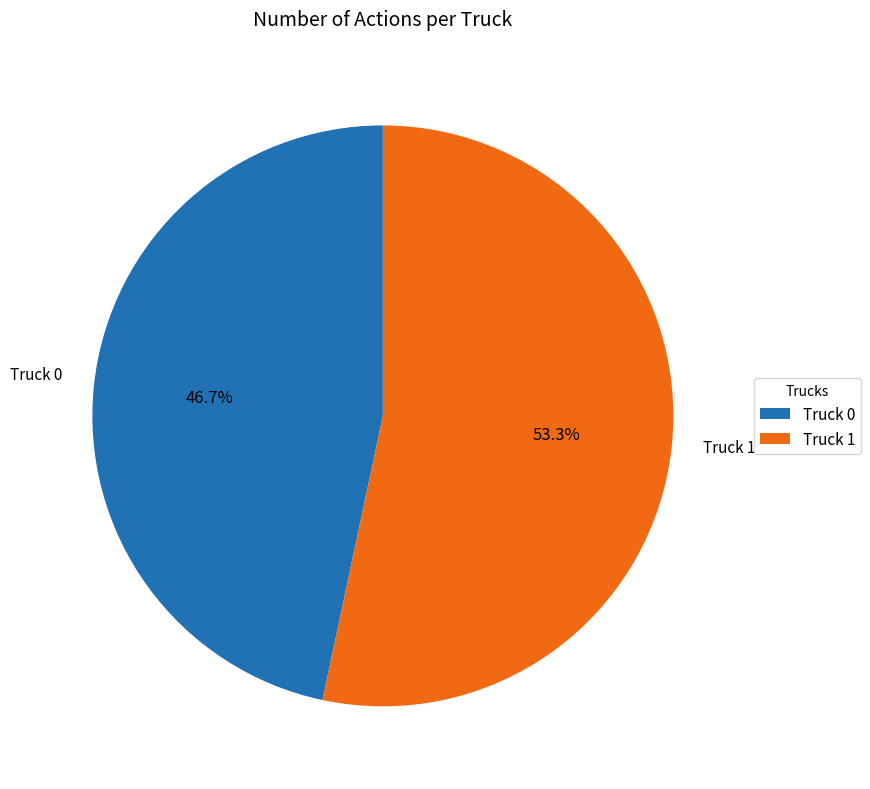

To the nearest percent, what portion does Truck 1 represent?

53%